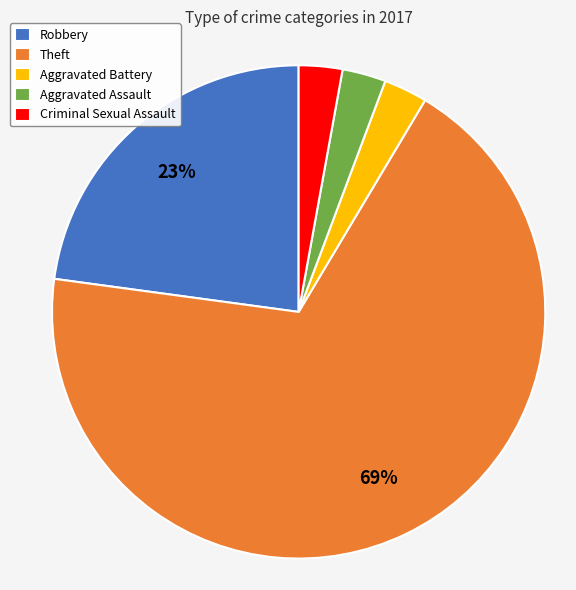

Is the sum of Criminal Sexual Assault and Robbery greater than half?

No